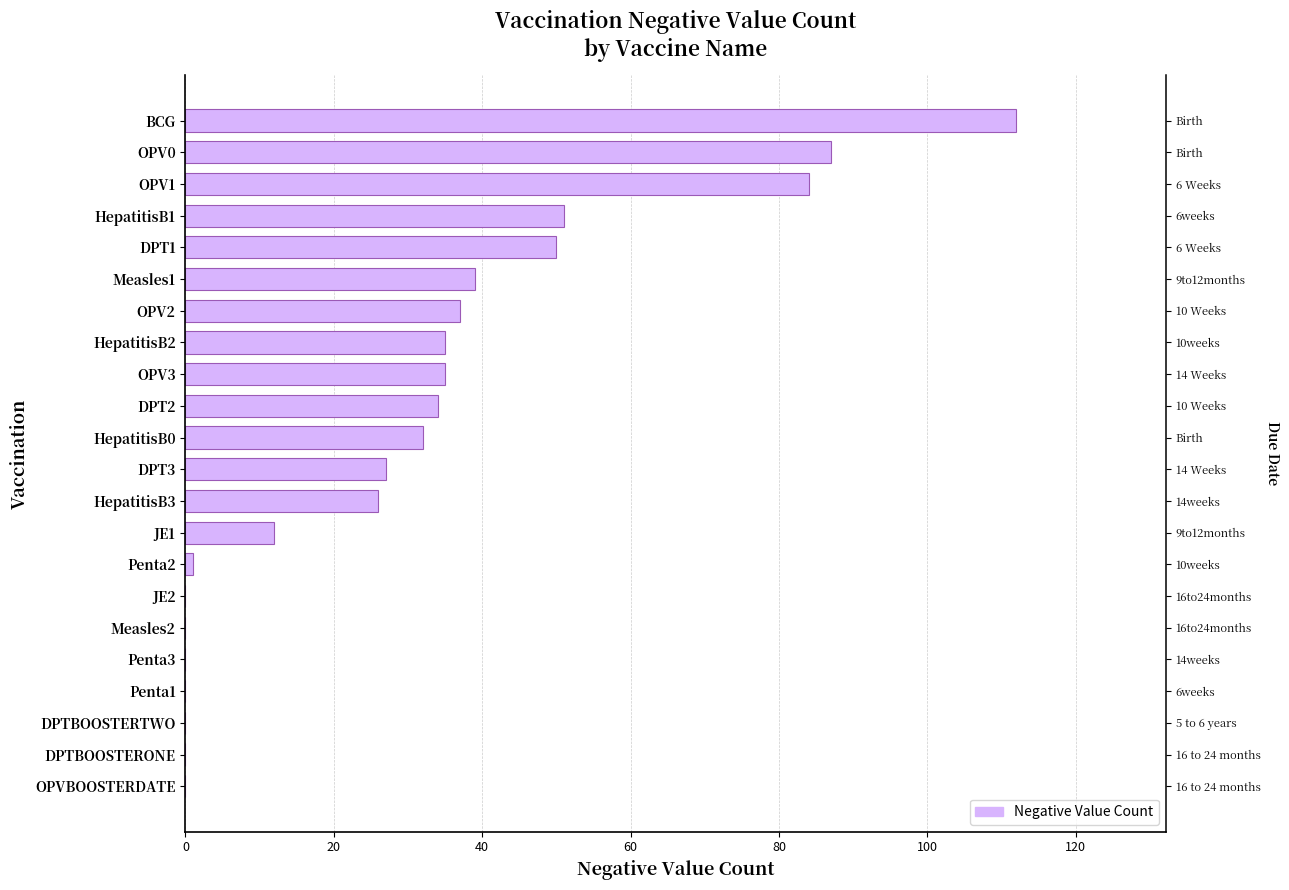

Reading left to right, what are all the values shown in this chart?

0	0	0	0	0	0	0	1	12	26	27	32	34	35	35	37	39	50	51	84	87	112